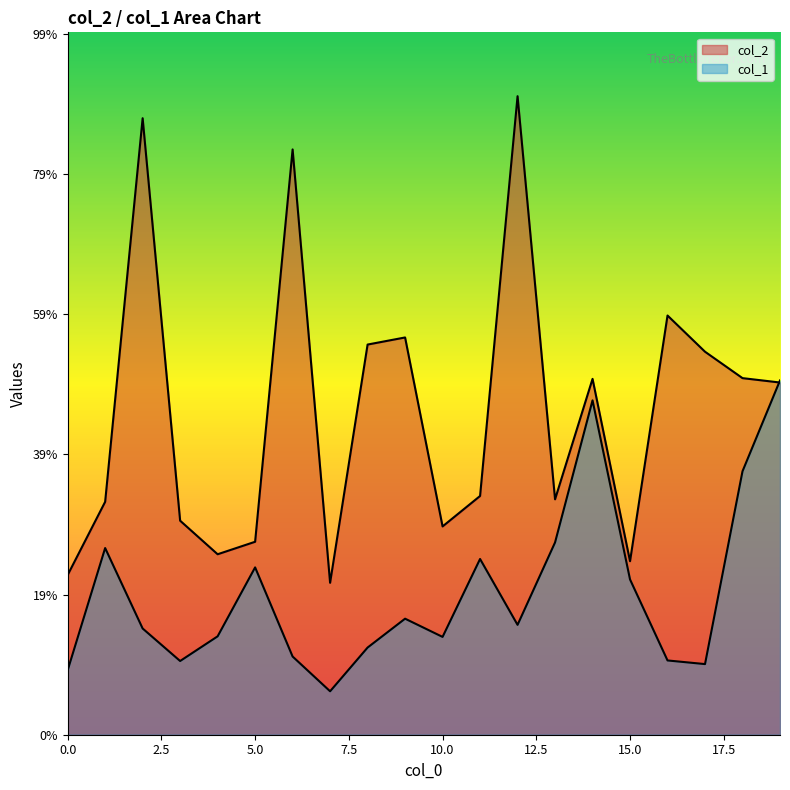

Which has a higher value, 2 or 7?

2